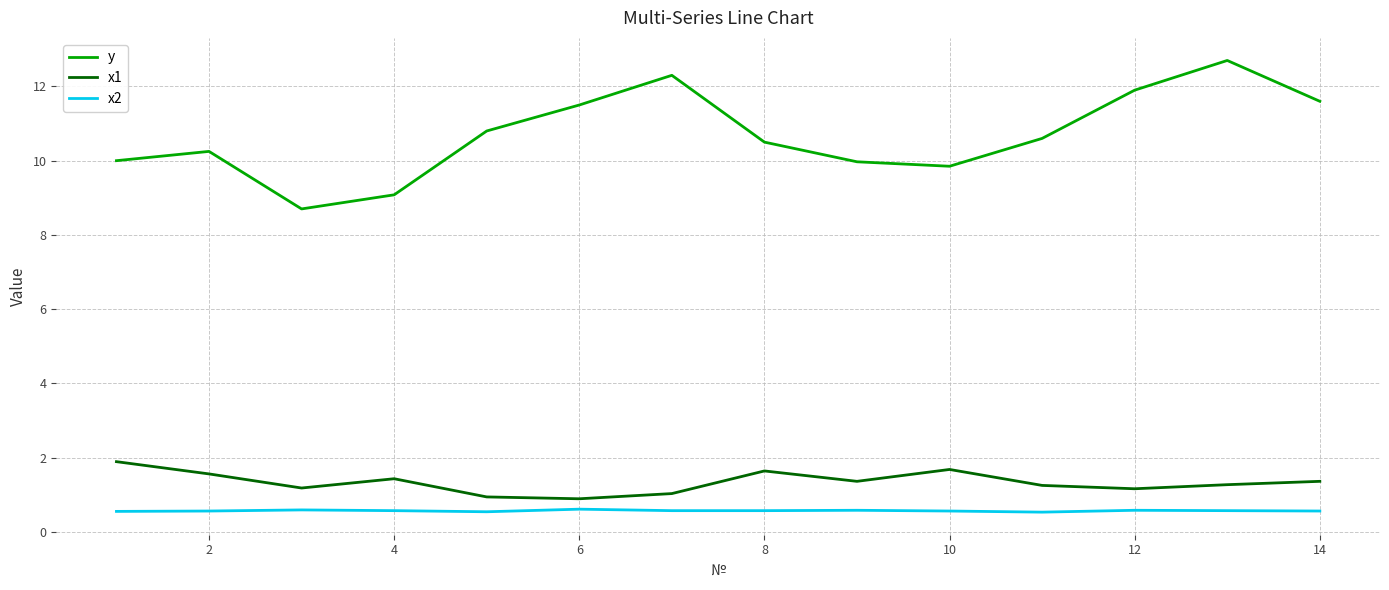

Which series has the largest total across all categories?

y